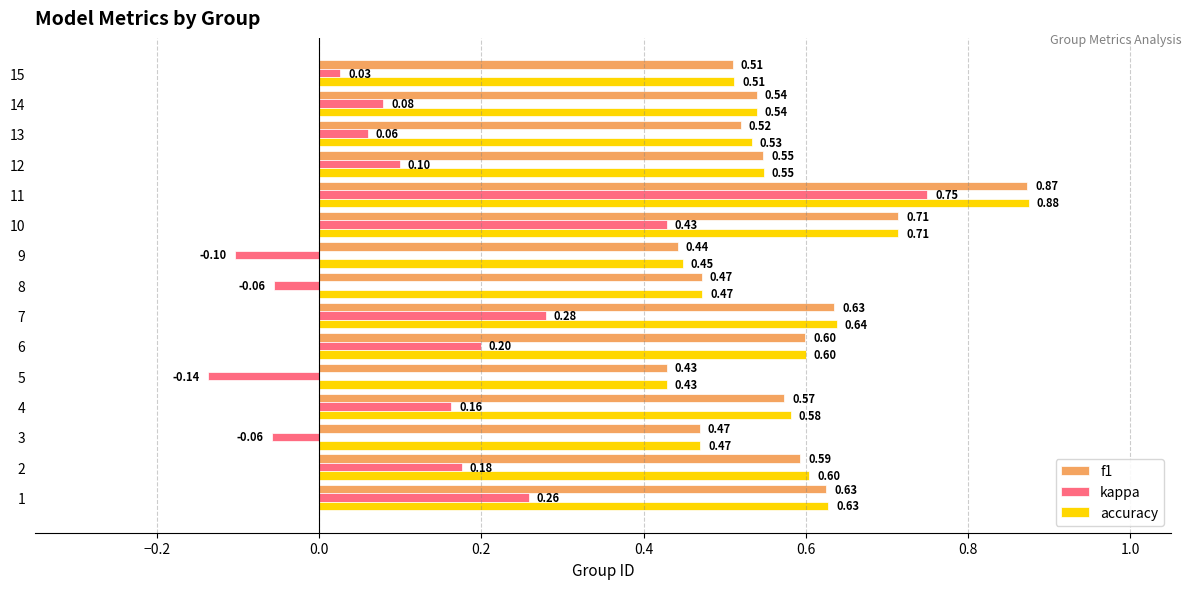

Which series has the largest total across all categories?

accuracy